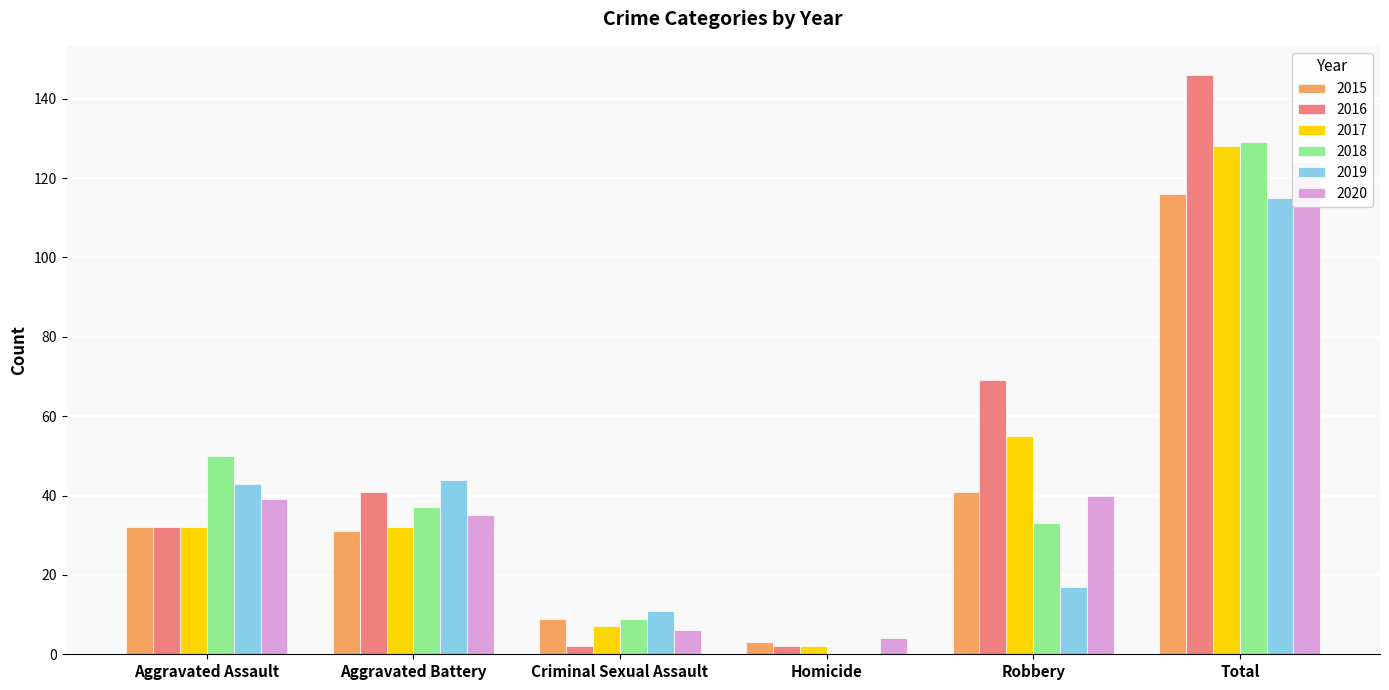

The 2018 series shows 33 at Robbery. True or false?

True